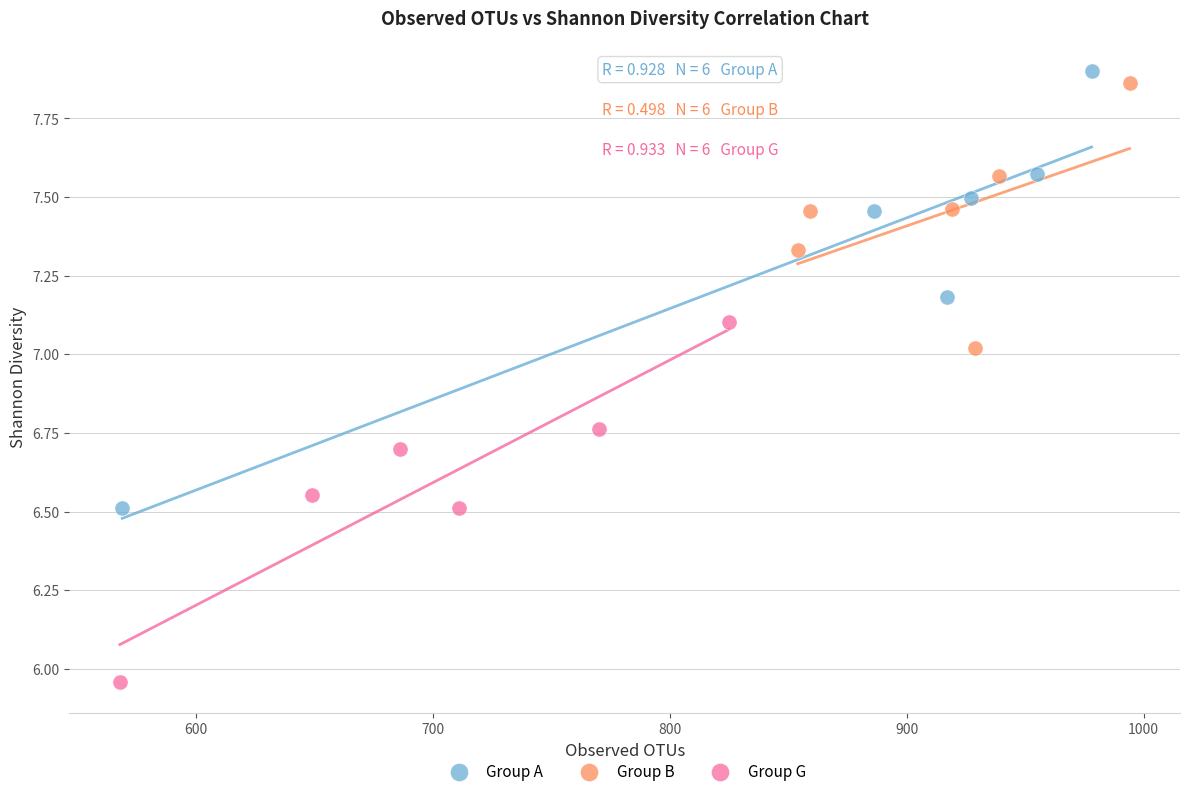

Which series has the widest spread of Y values?

Group A